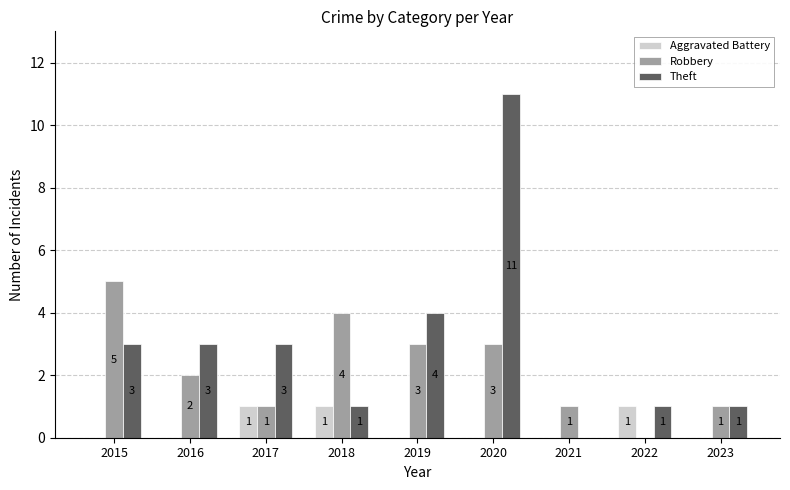

Which series changed the most between 2018 and 2019?

Theft